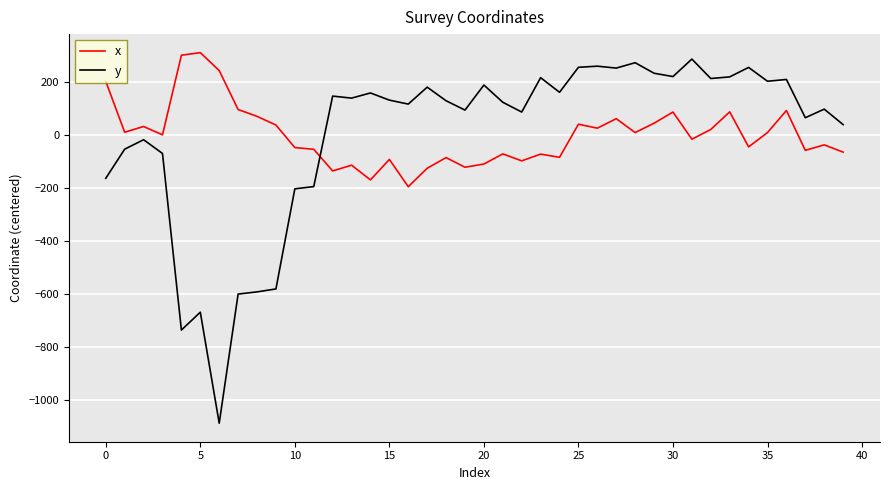

What is the difference between the maximum and minimum values in the x series?

506.2